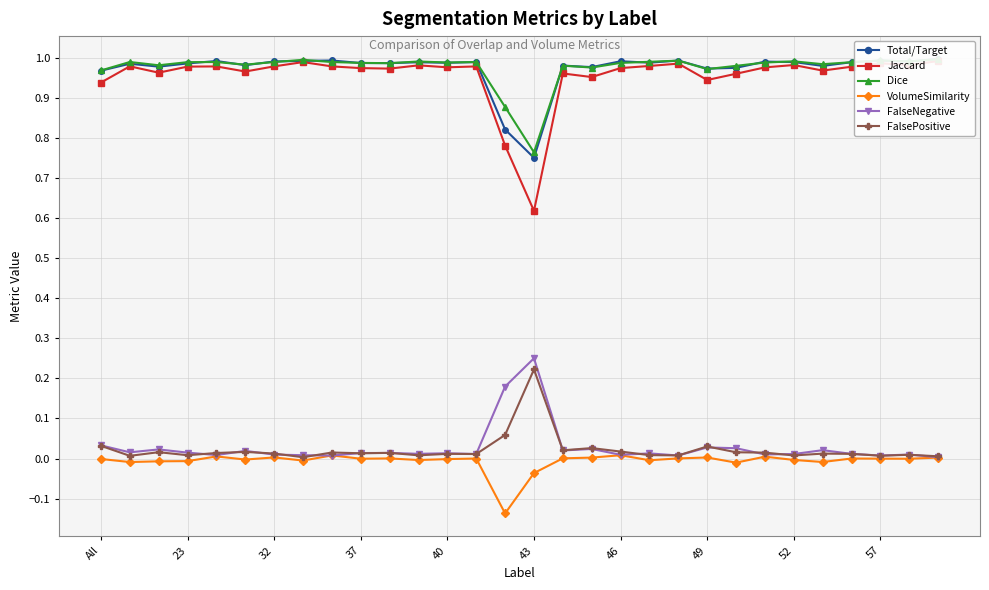

True or false: VolumeSimilarity has more than 2 points higher than both neighbors.

True